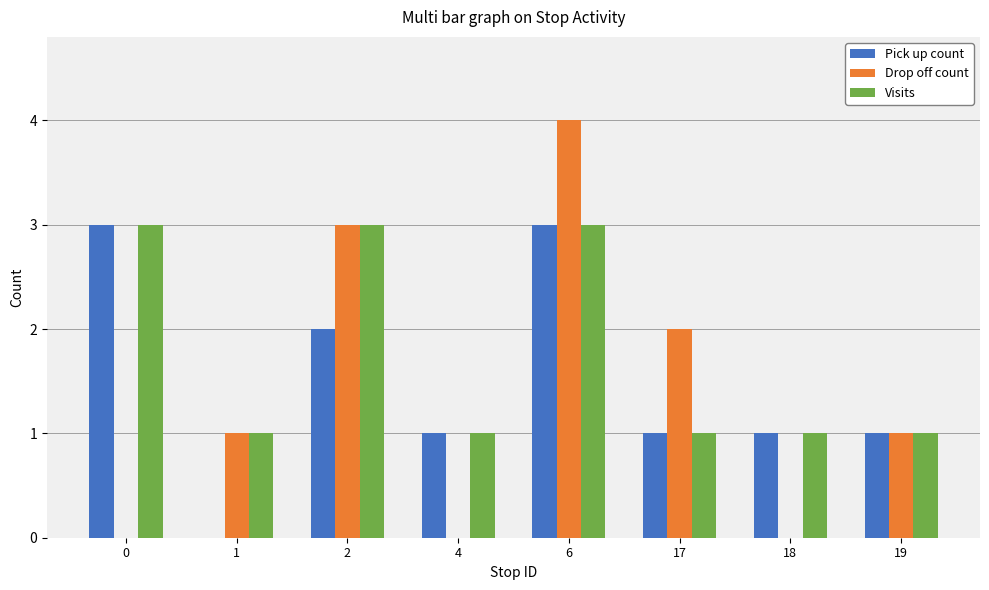

Which label corresponds to the largest value in the chart?

6